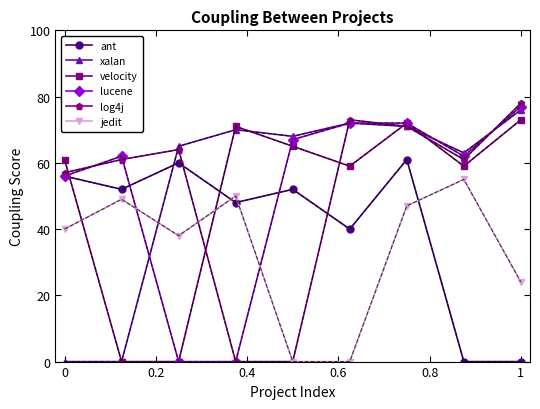

What is the highest value of the lucene series?

77